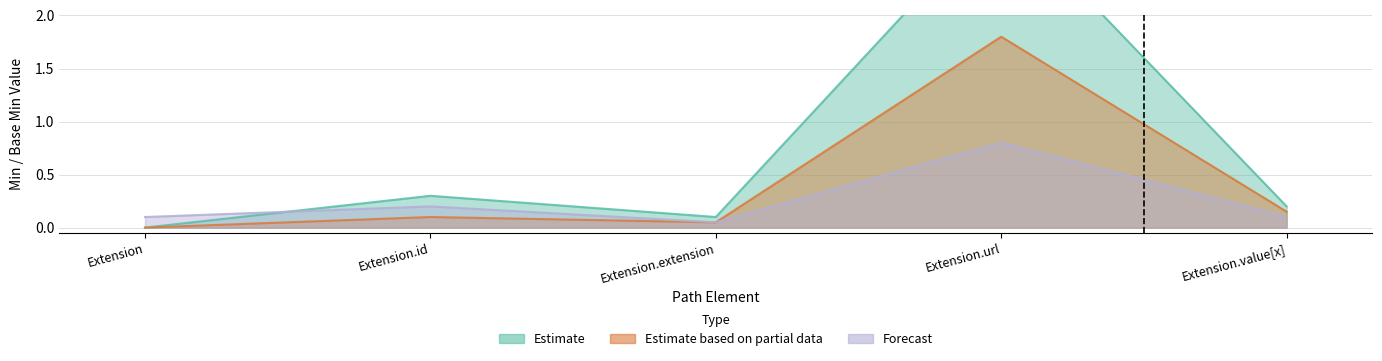

True or false: Estimate based on partial data and Estimate intersect in this chart.

False